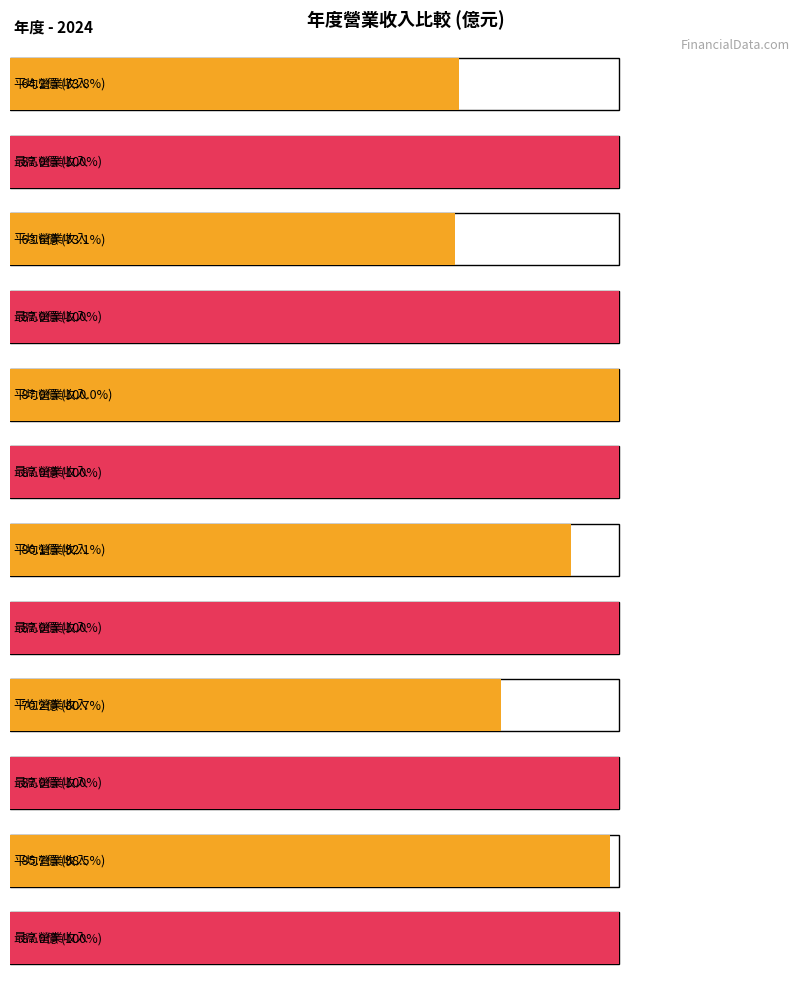

True or false: Maximum utilization has a value of 129.0 at 2010.

True